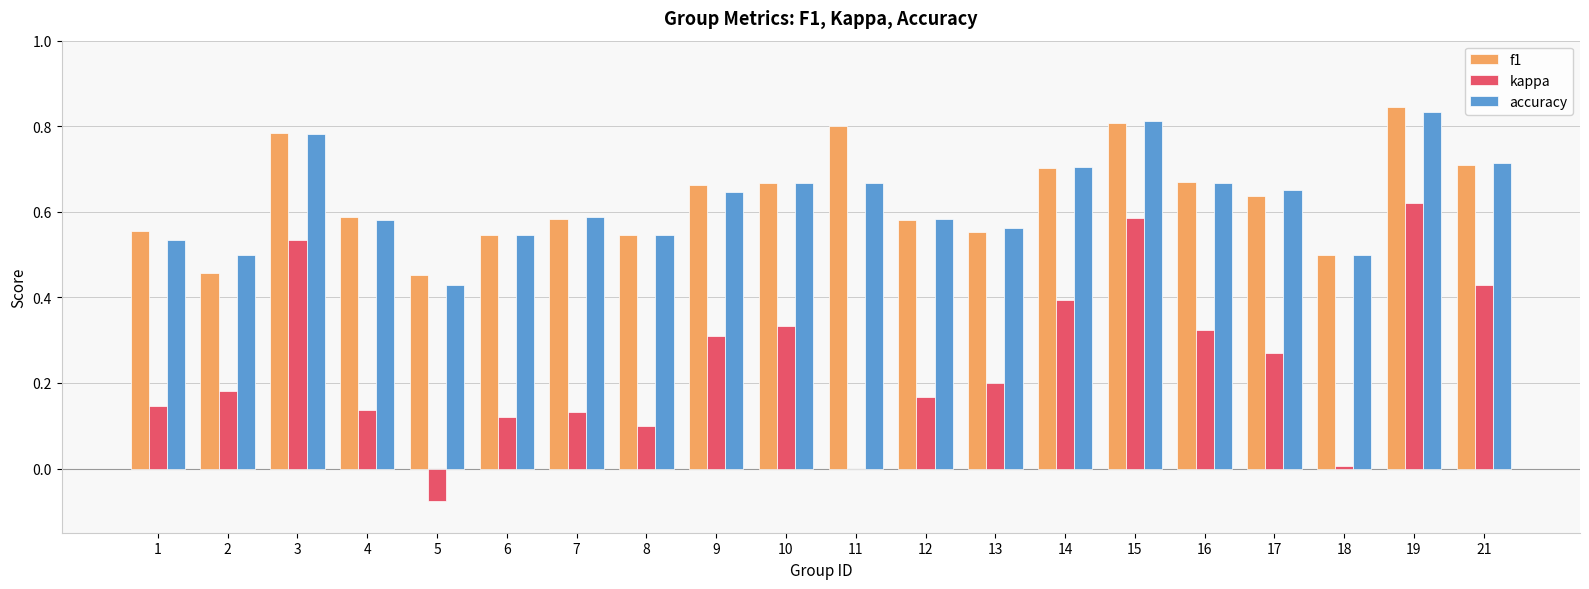

True or false: f1 has a value of 0.9 at 10.

False